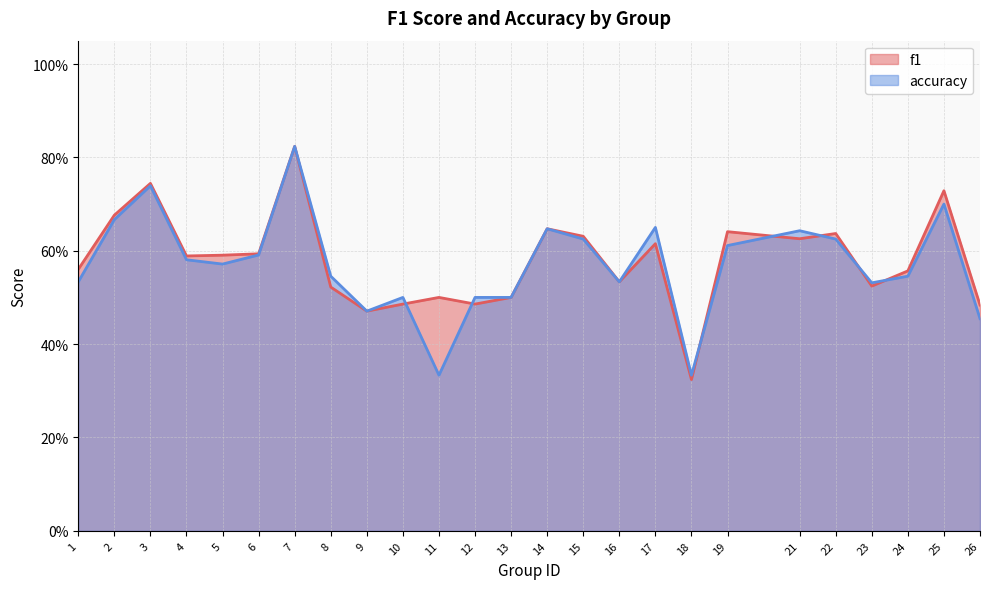

The value of f1 at 14 is 0.6. True or false?

True